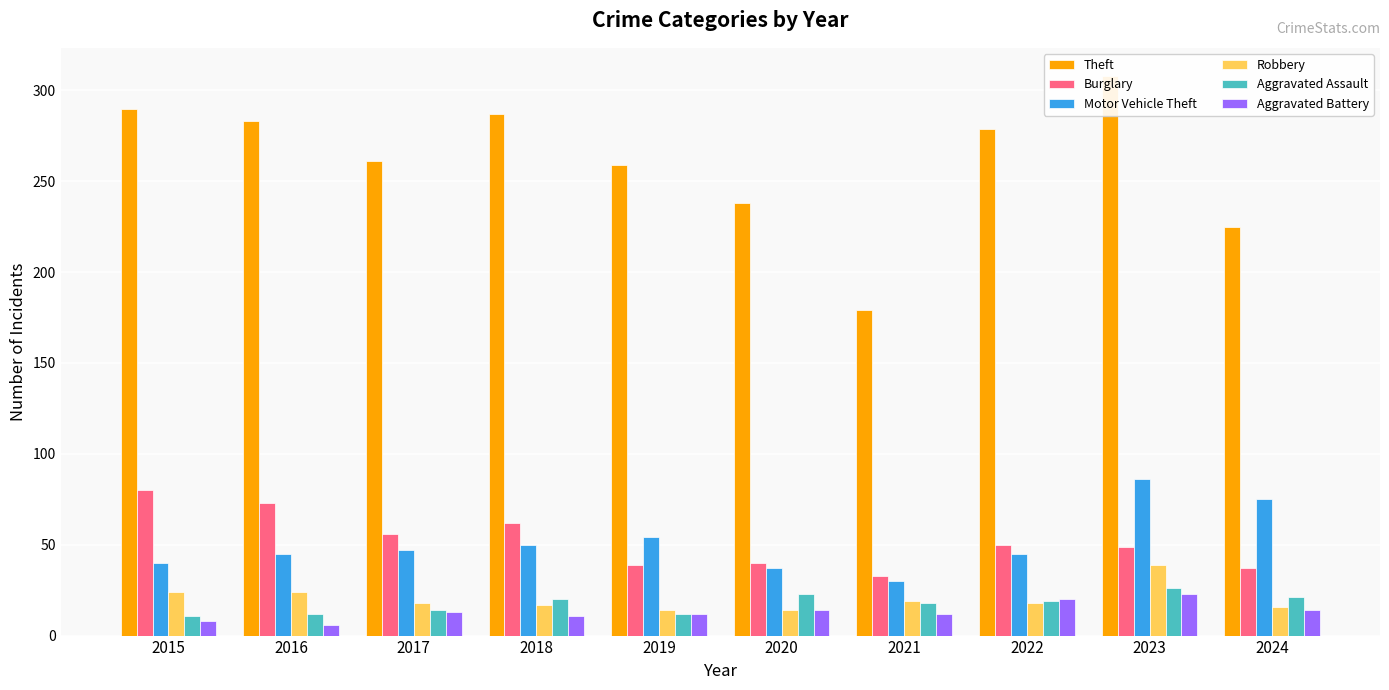

Is it true that Burglary equals 62 at 2018?

True